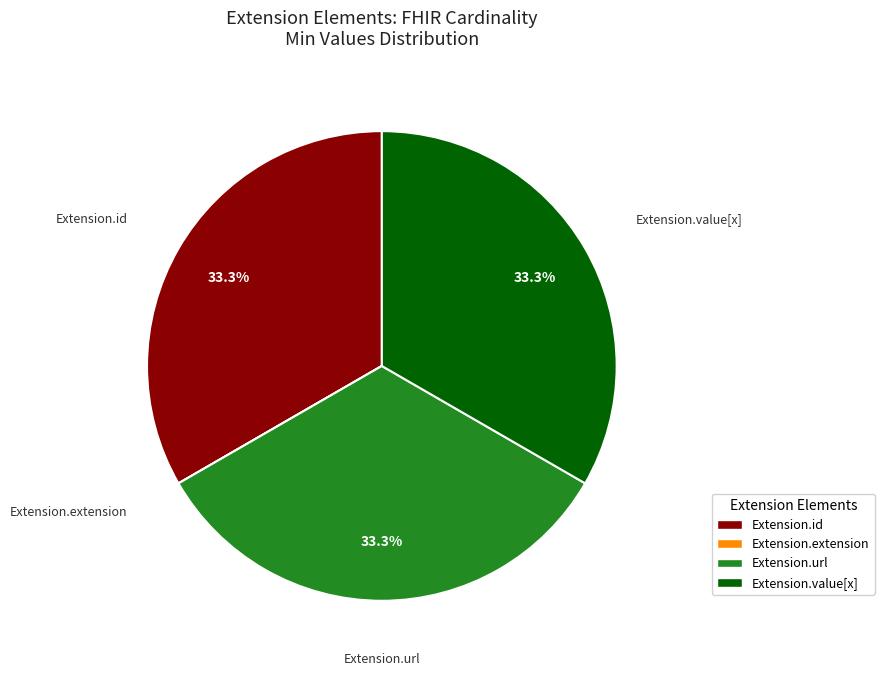

To the nearest percent, what is the difference between the largest and smallest slice percentages?

33%